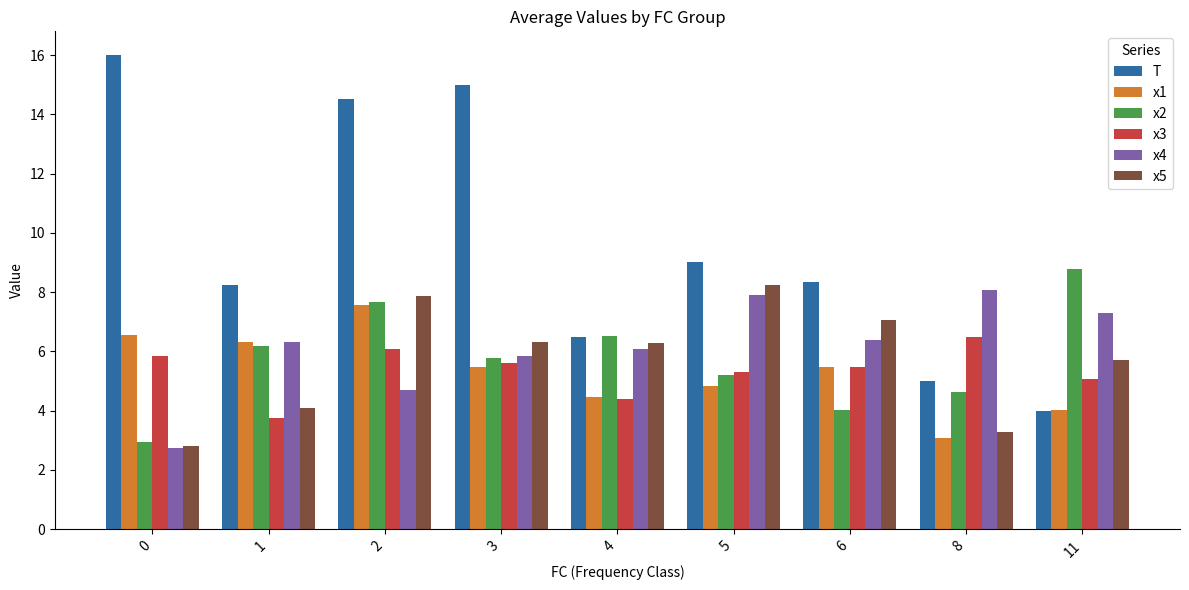

Is the value of x3 at 11 greater than the value of x4 at 1?

No